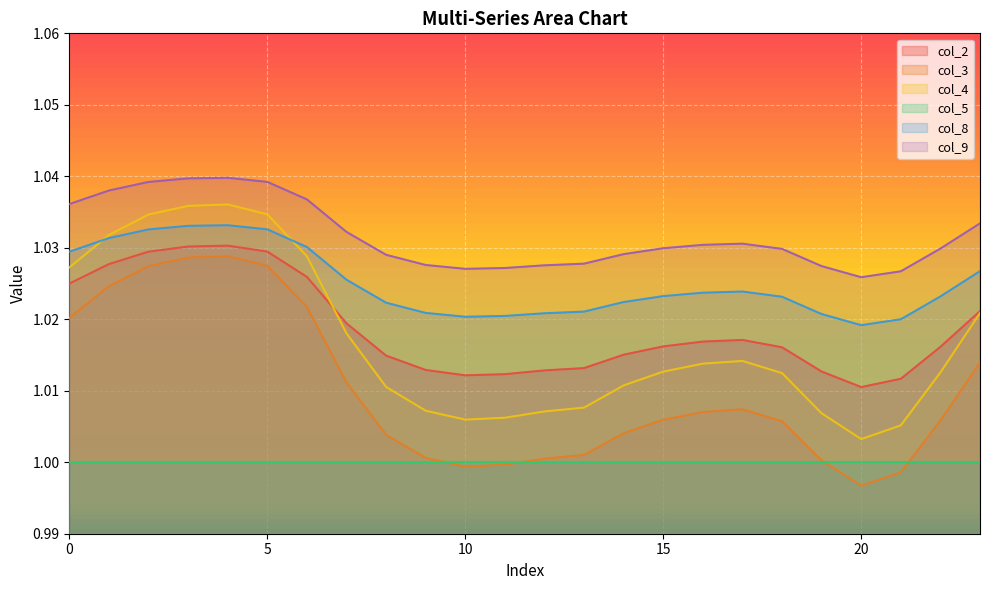

What is the sum of all col_2 values?

24.4